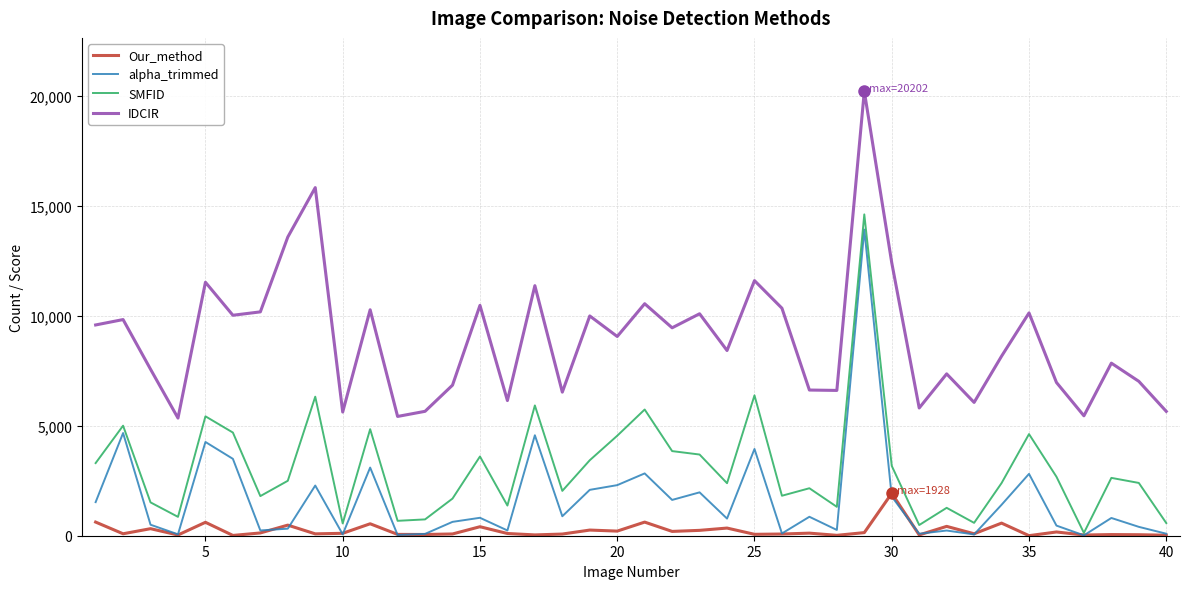

Which series has the largest total across all categories?

IDCIR